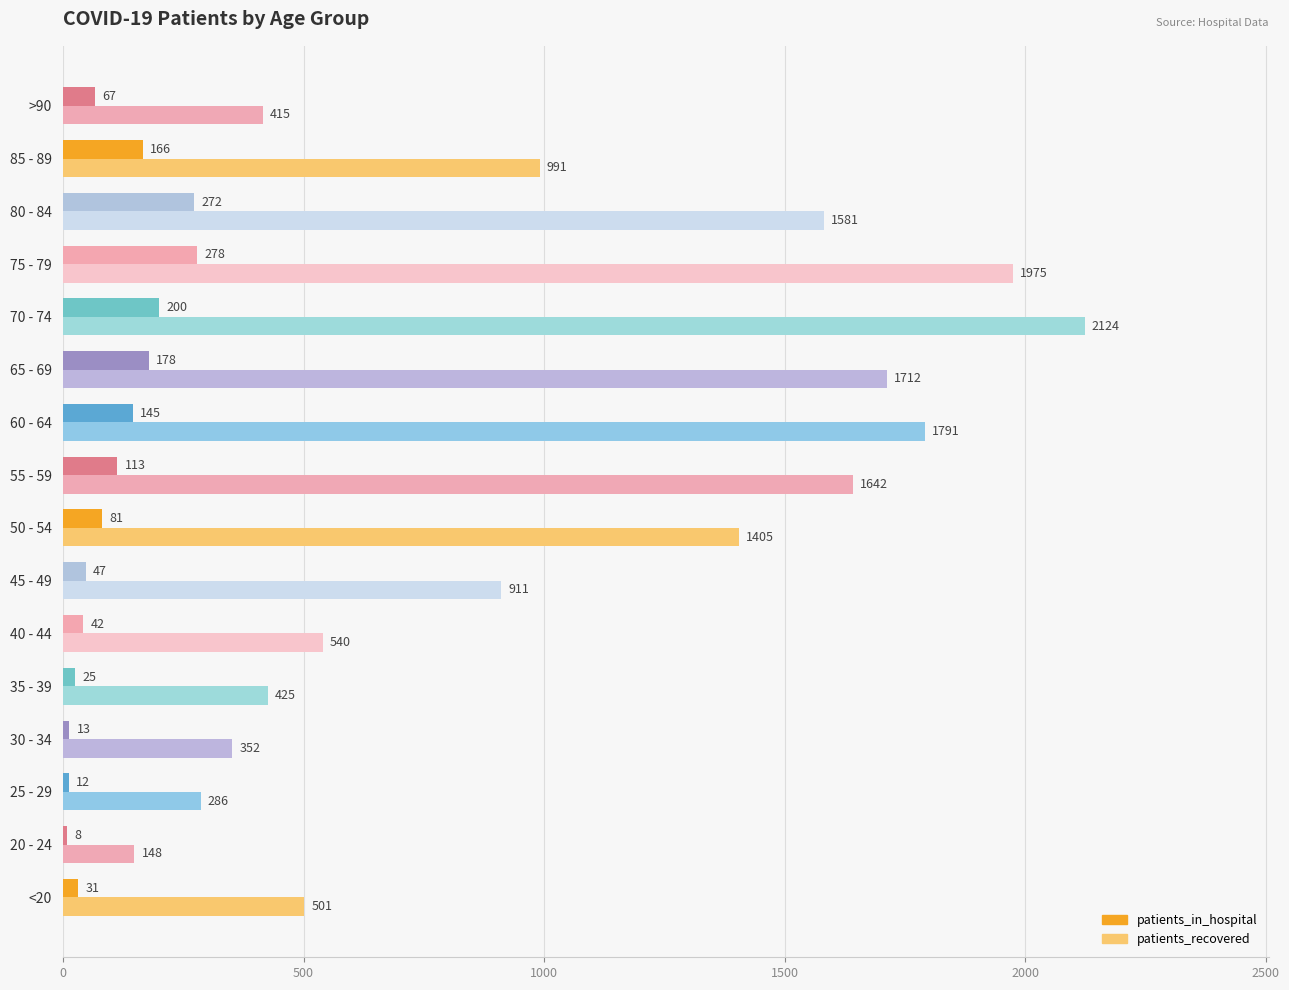

Rank the categories by patients_recovered value from lowest to highest.

20 - 24, 25 - 29, 30 - 34, >90, 35 - 39, <20, 40 - 44, 45 - 49, 85 - 89, 50 - 54, 80 - 84, 55 - 59, 65 - 69, 60 - 64, 75 - 79, 70 - 74